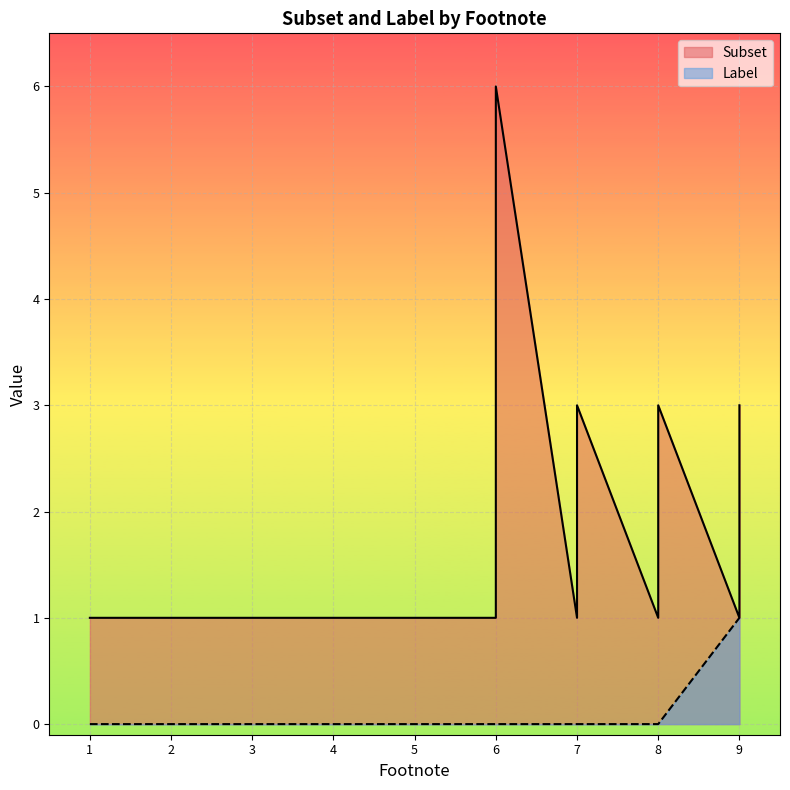

Where does the Subset series first go above 2?

6